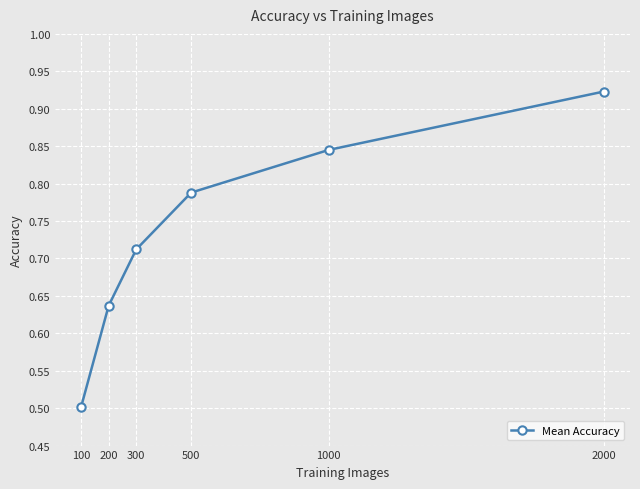

True or false: the data has more than 0 interior local peaks.

False